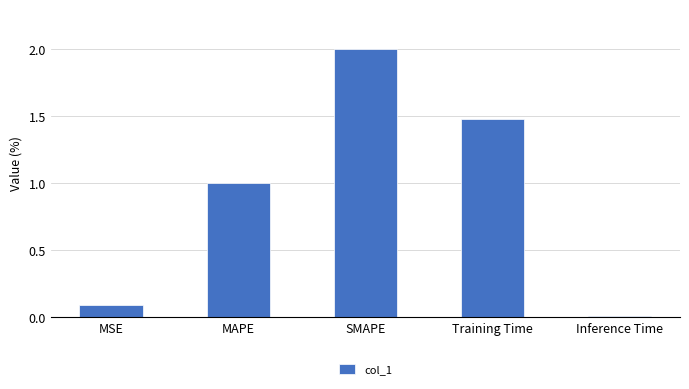

List the labels in order of value, smallest first.

Inference Time, MSE, MAPE, Training Time, SMAPE